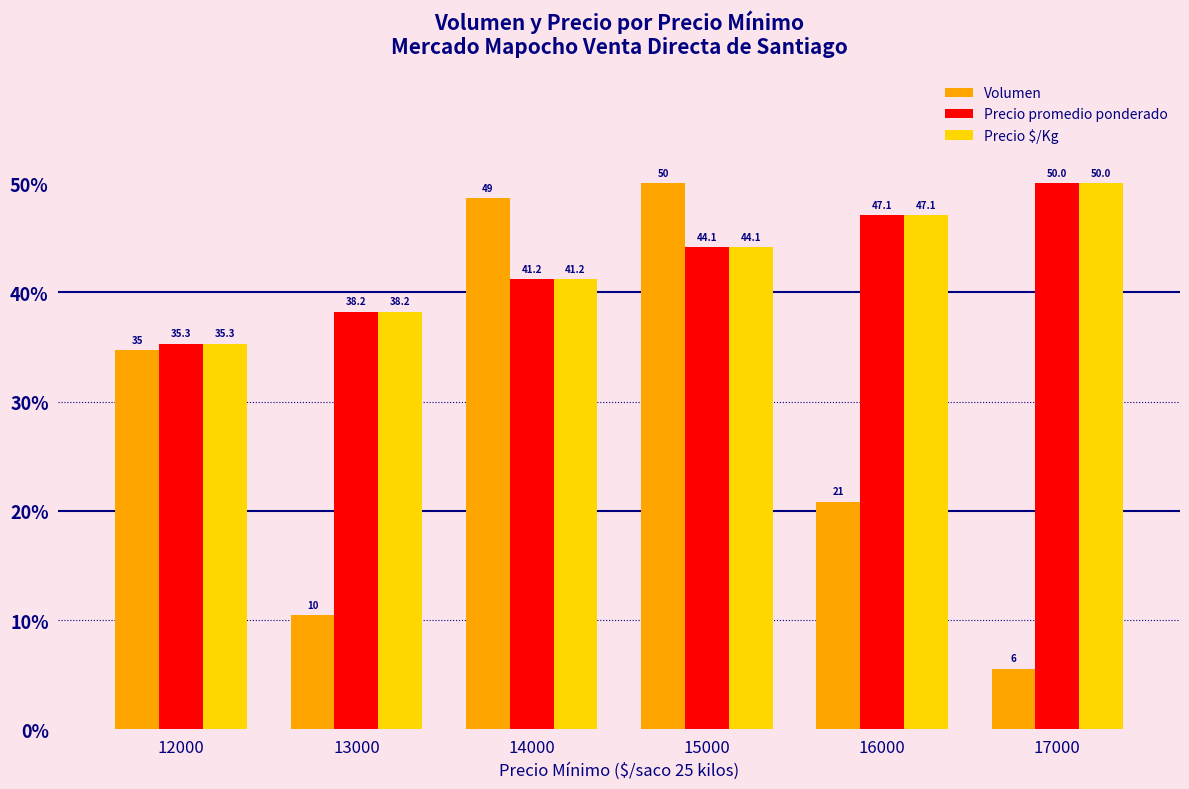

How many values in the Volumen series are below 34?

3